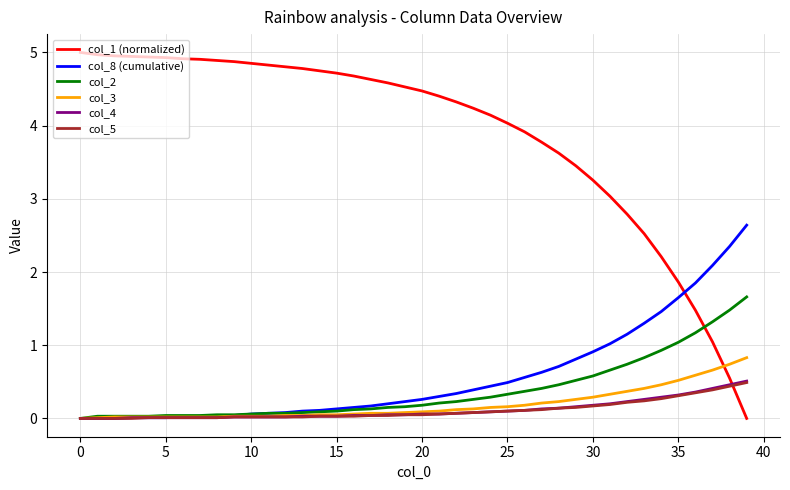

True or false: col_3 and col_1 (normalized) cross at least once.

True